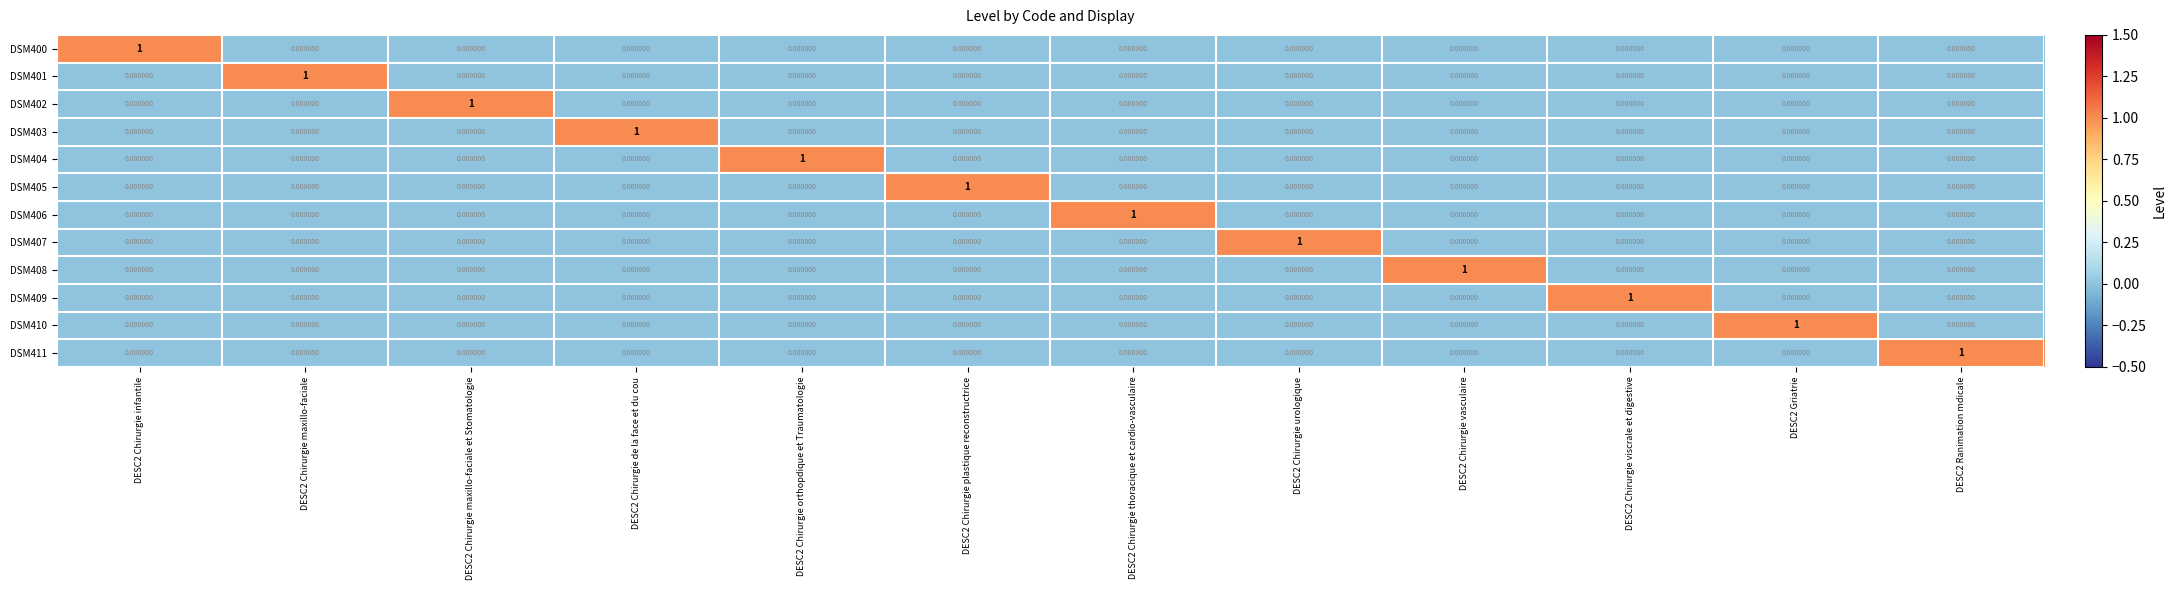

Is the value of DSM401 at DESC2 Chirurgie orthopdique et Traumatologie greater than the value of DSM410 at DESC2 Griatrie?

No